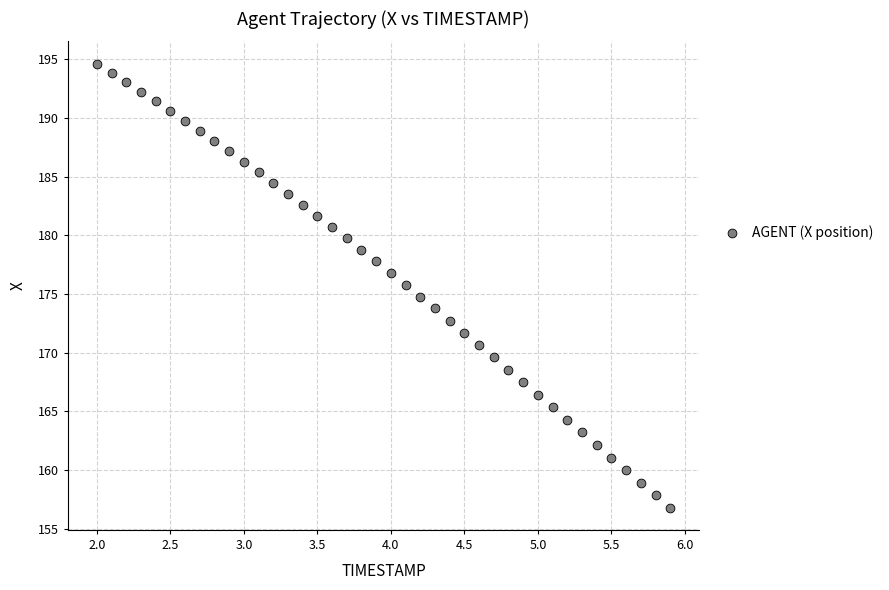

What is the range of X values (max minus min)?

3.9